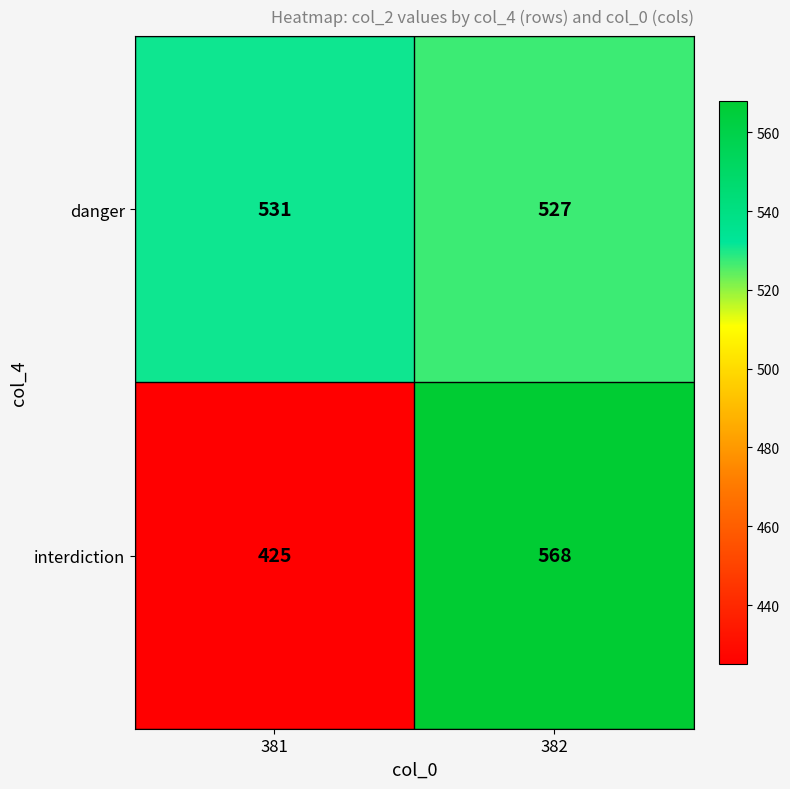

True or false: danger has a value of 340 at 381.

False